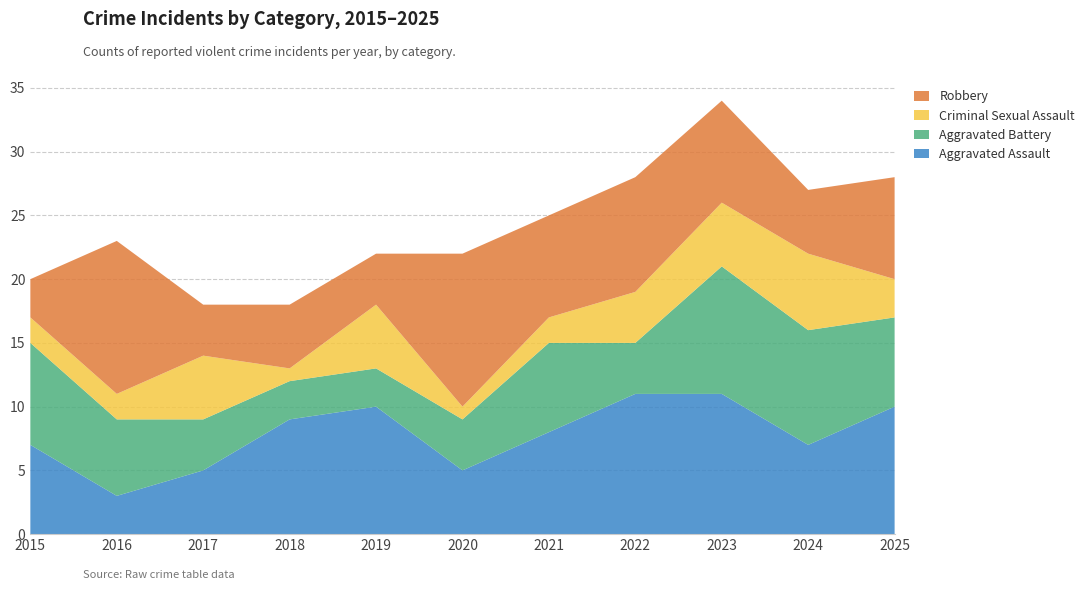

Reading left to right, list all the values displayed in this chart.

Aggravated Assault: 7	3	5	9	10	5	8	11	11	7	10
Aggravated Battery: 8	6	4	3	3	4	7	4	10	9	7
Criminal Sexual Assault: 2	2	5	1	5	1	2	4	5	6	3
Robbery: 3	12	4	5	4	12	8	9	8	5	8